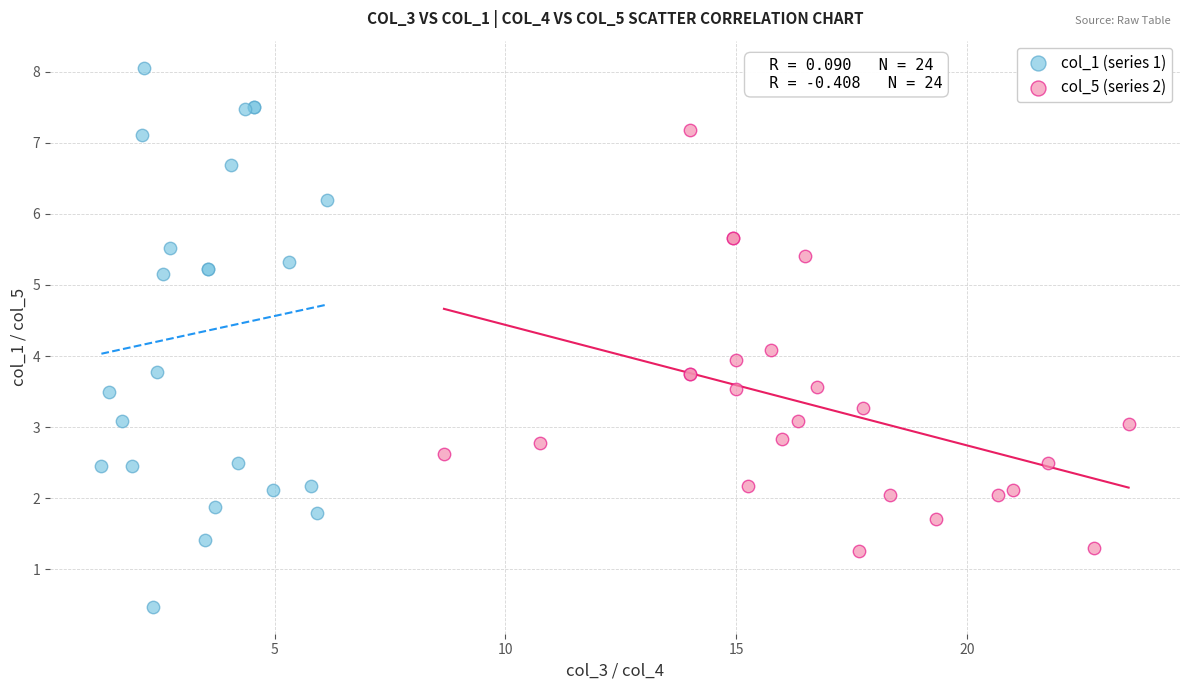

Which series has the widest spread of Y values?

col_1 (series 1)